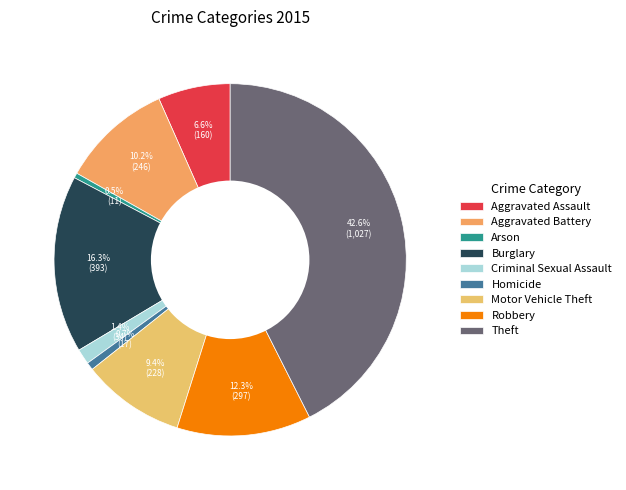

Count the number of slices in the pie.

9